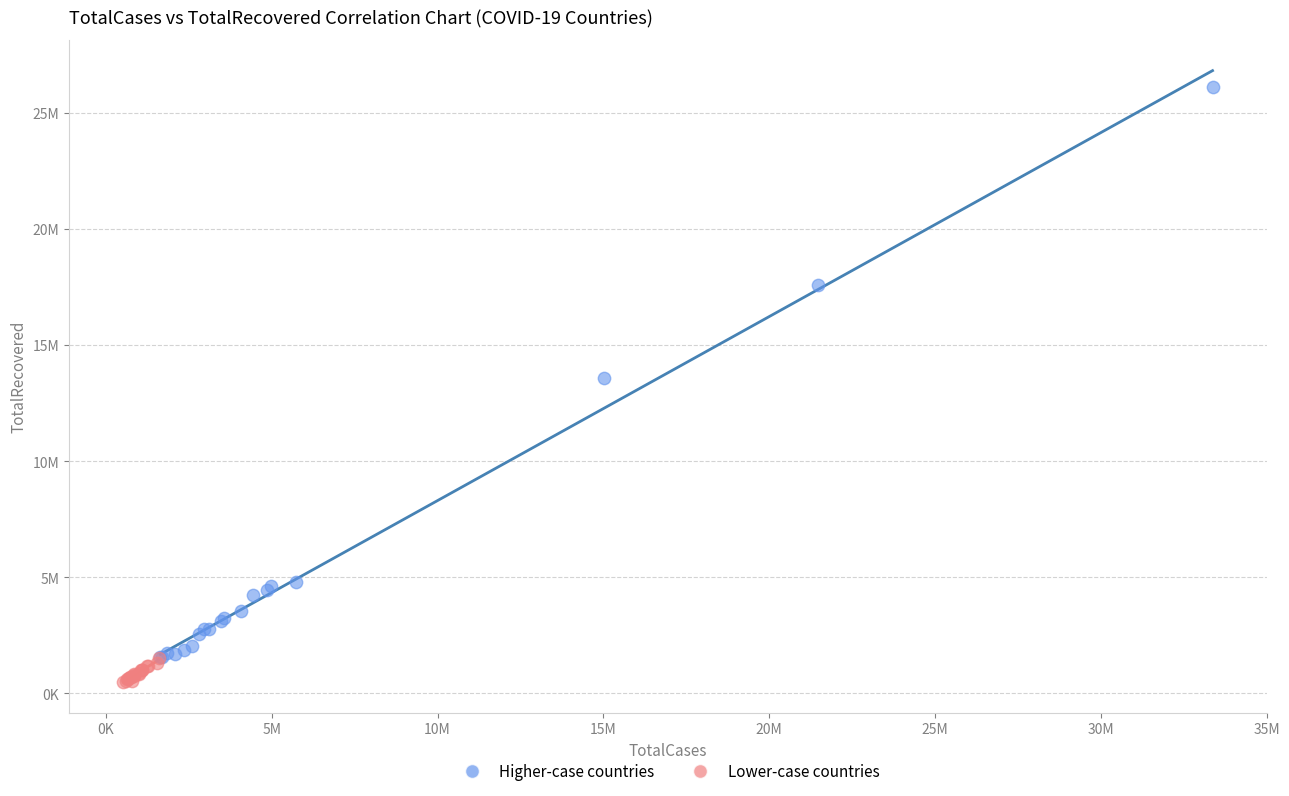

What are all the series names shown in the legend?

Higher-case countries, Lower-case countries